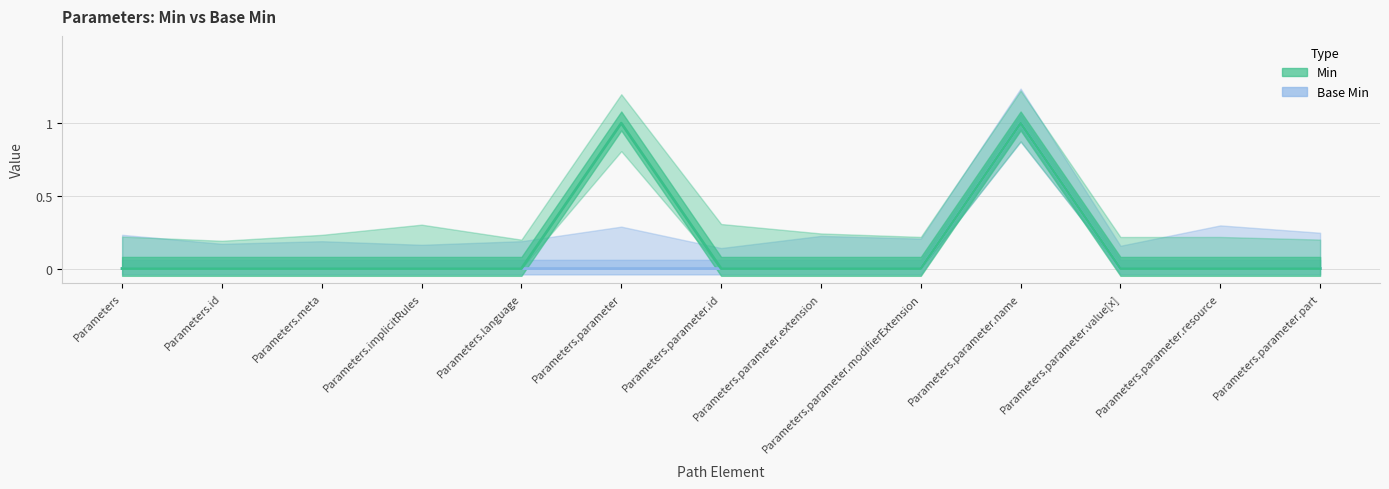

How many lines are shown in the chart?

2